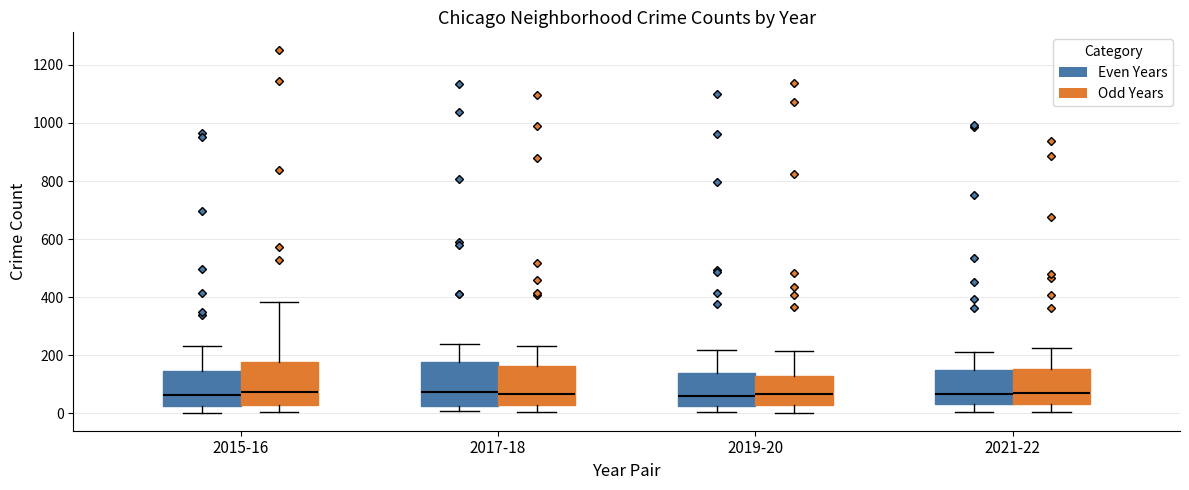

Reading left to right, read every box against the y-axis: the position of its median line, the range the box covers, and the ends of its whiskers. The values are not printed on the chart, so give them approximately, as read against the axis.

2015-16 (Even Years): median 60, box 20 to 140, whiskers 0 to 240
2015-16 (Odd Years): median 80, box 20 to 180, whiskers 0 to 380
2017-18 (Even Years): median 80, box 20 to 180, whiskers 0 to 240
2017-18 (Odd Years): median 60, box 20 to 160, whiskers 0 to 240
2019-20 (Even Years): median 60, box 20 to 140, whiskers 0 to 220
2019-20 (Odd Years): median 60, box 20 to 120, whiskers 0 to 220
2021-22 (Even Years): median 60, box 40 to 140, whiskers 0 to 220
2021-22 (Odd Years): median 80, box 40 to 160, whiskers 0 to 220